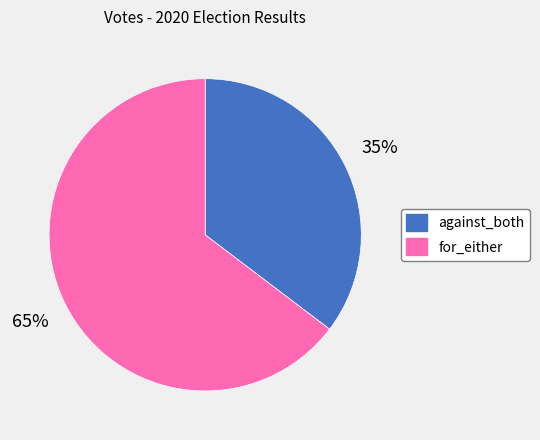

To the nearest percent, what percentage of the pie is for_either?

65%